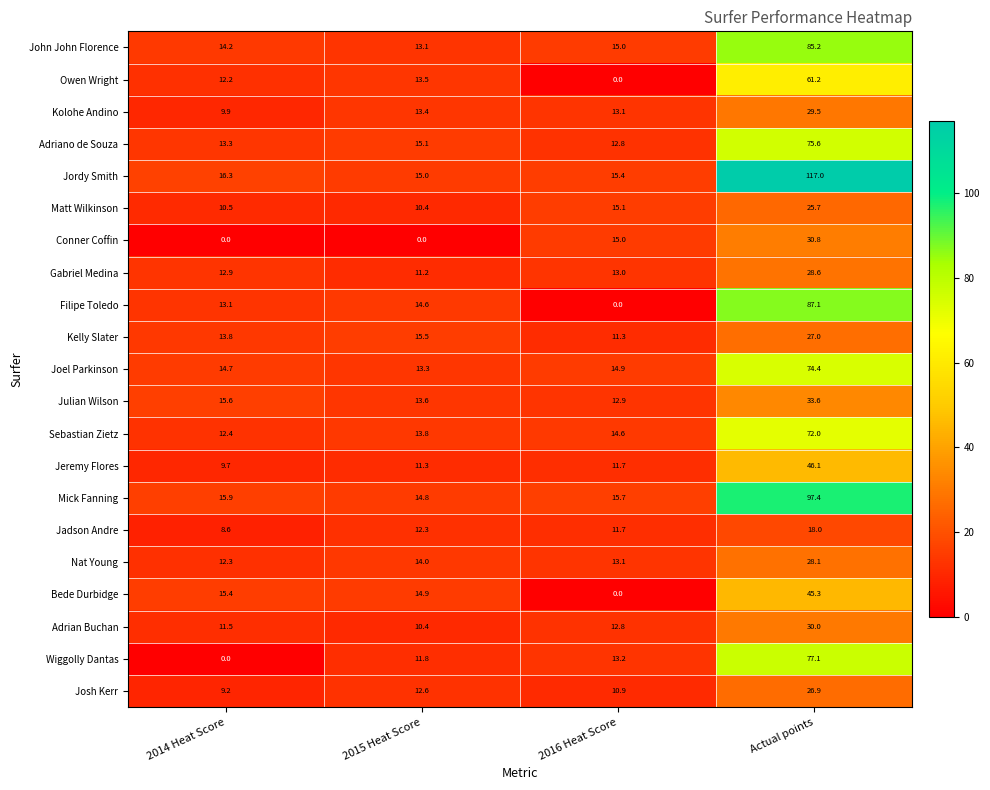

How many data points does each series have?

4